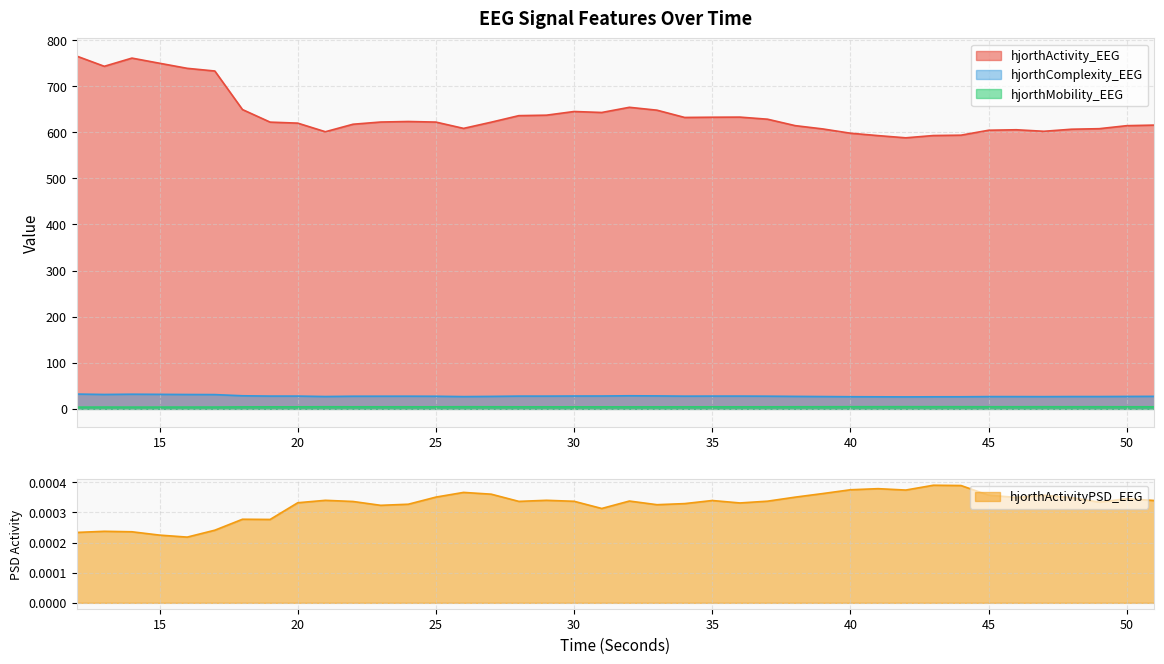

What is the value of the hjorthComplexity_EEG point at the 11th from the left?

27.5